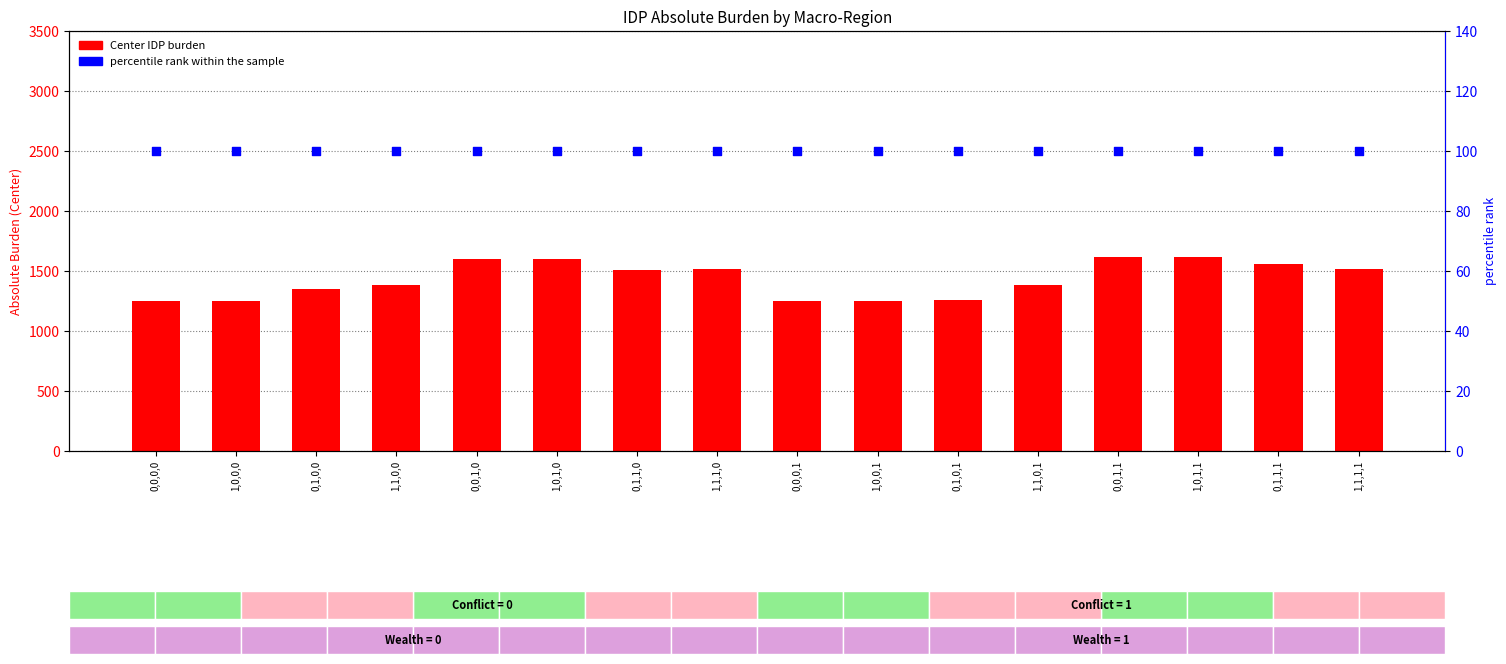

At how many categories does at least one series exceed 973?

16